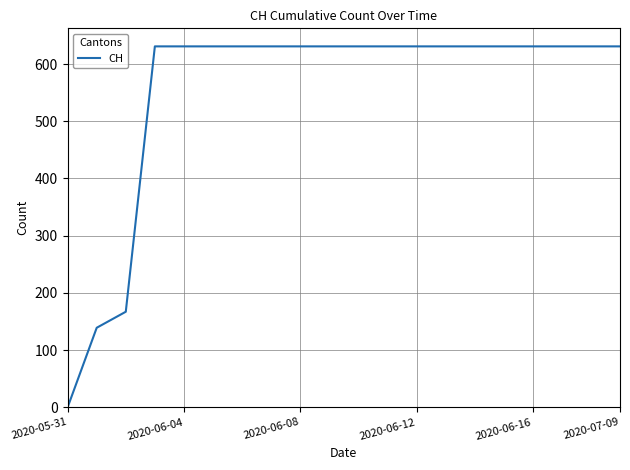

What is the greatest value displayed?

631